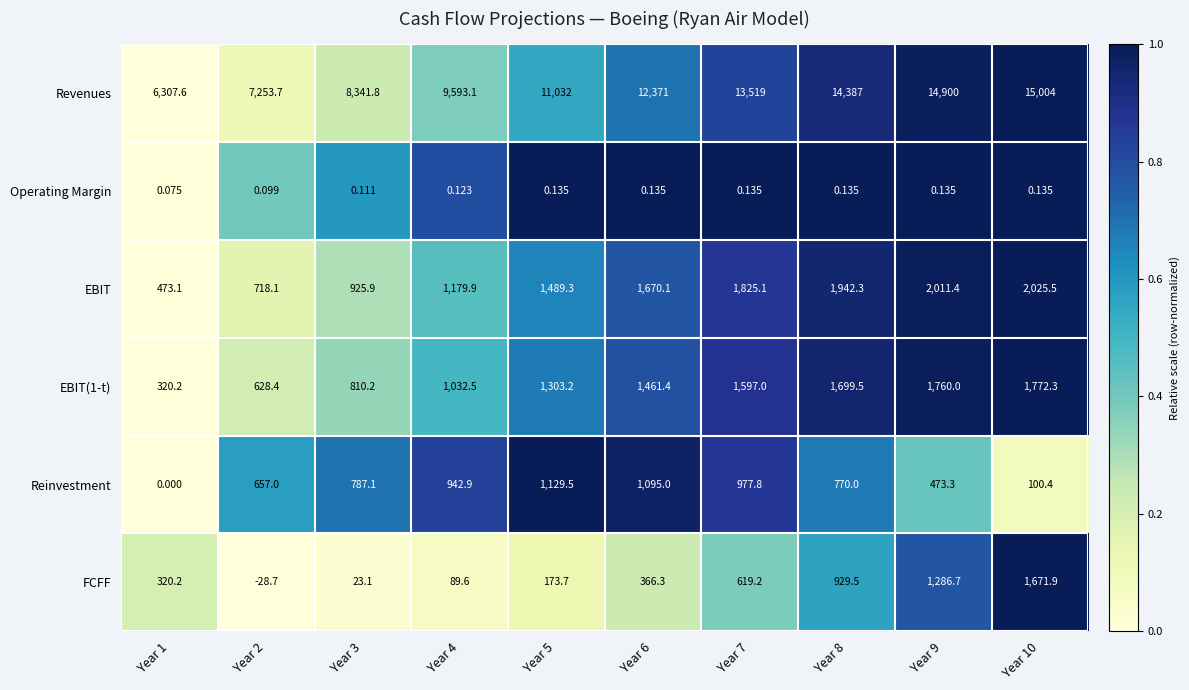

Between Year 1 and Year 8, which series saw the biggest shift?

Revenues